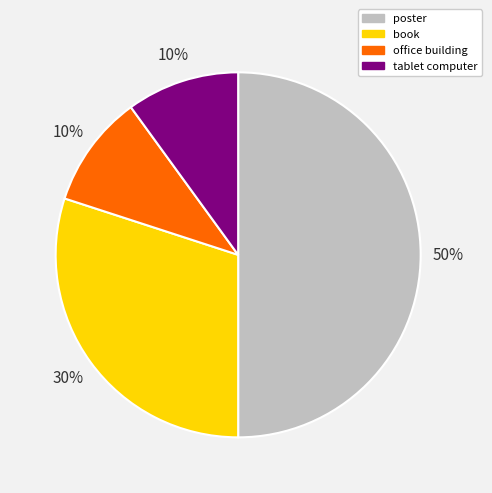

What is the largest slice in the pie chart?

poster